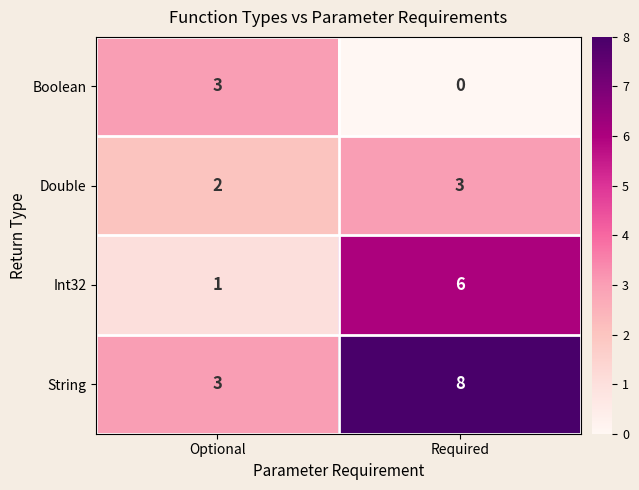

Reading left to right, transcribe all the data shown in this chart.

Boolean: Optional=3	Required=0
Double: Optional=2	Required=3
Int32: Optional=1	Required=6
String: Optional=3	Required=8